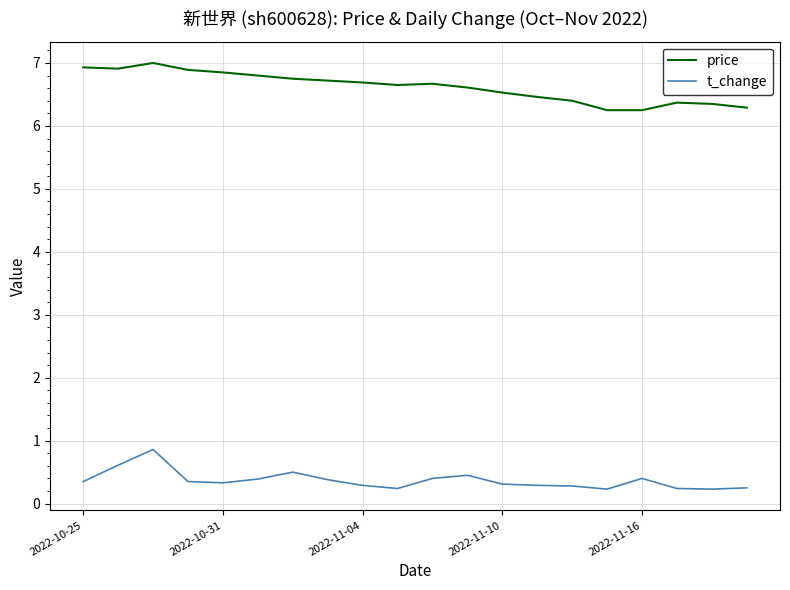

Which series has the largest total across all categories?

price